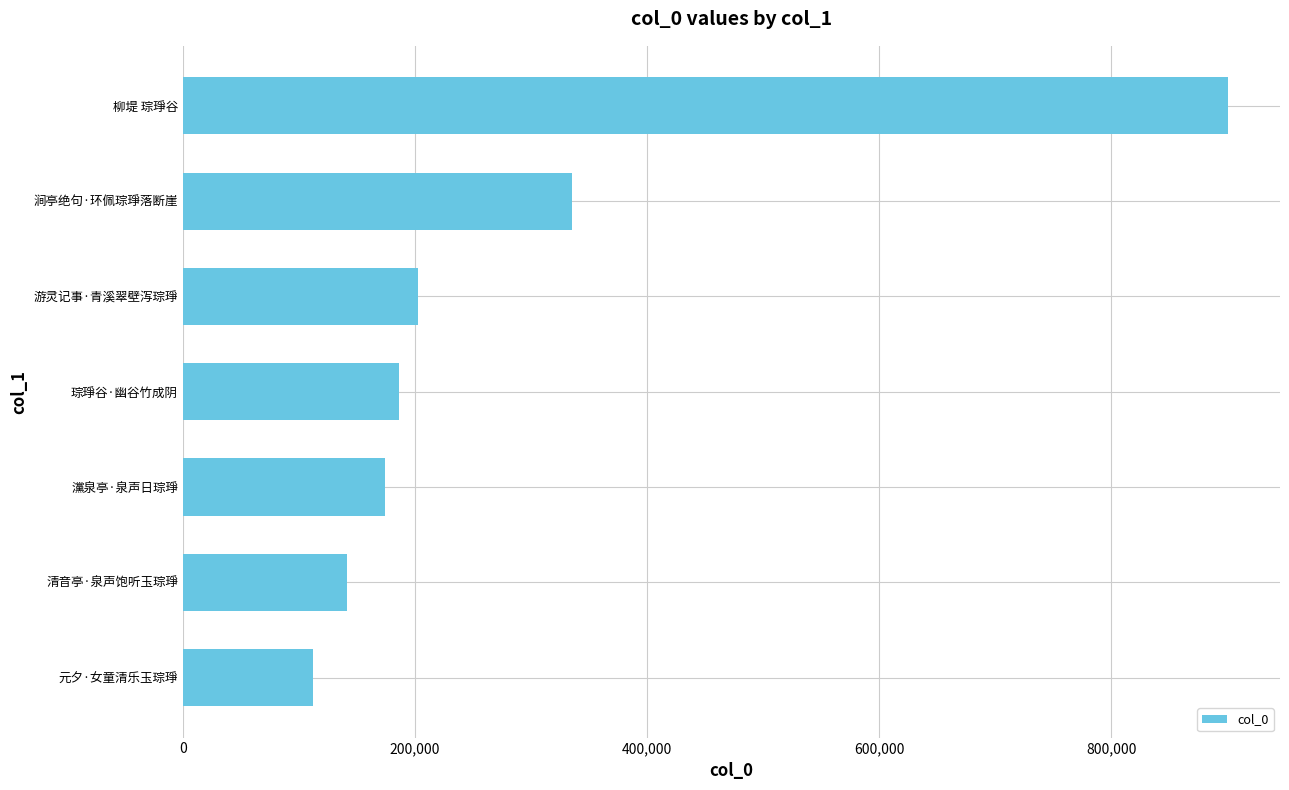

What is the change in value from 灙泉亭·泉声日琮琤 to 涧亭绝句·环佩琮琤落断崖?

+161386